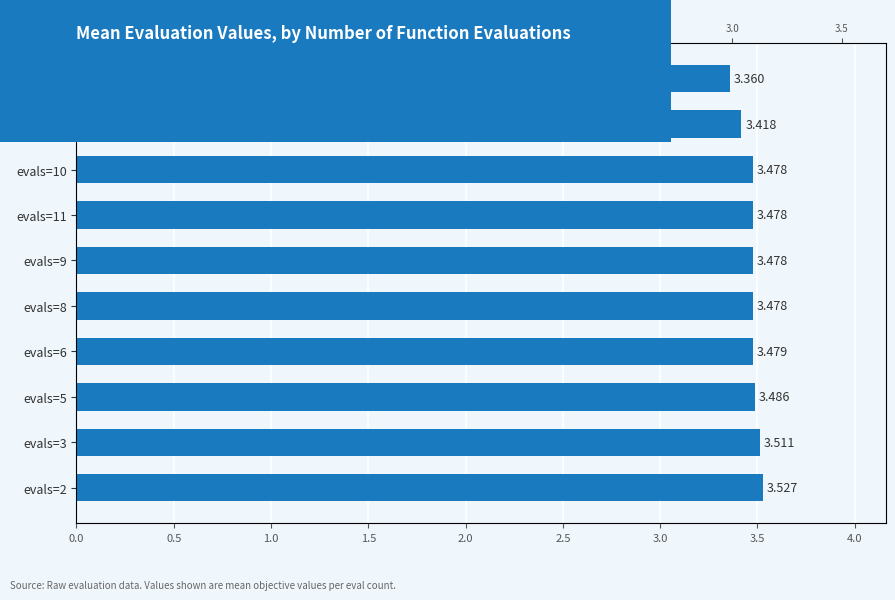

Does the chart contain any negative values?

No